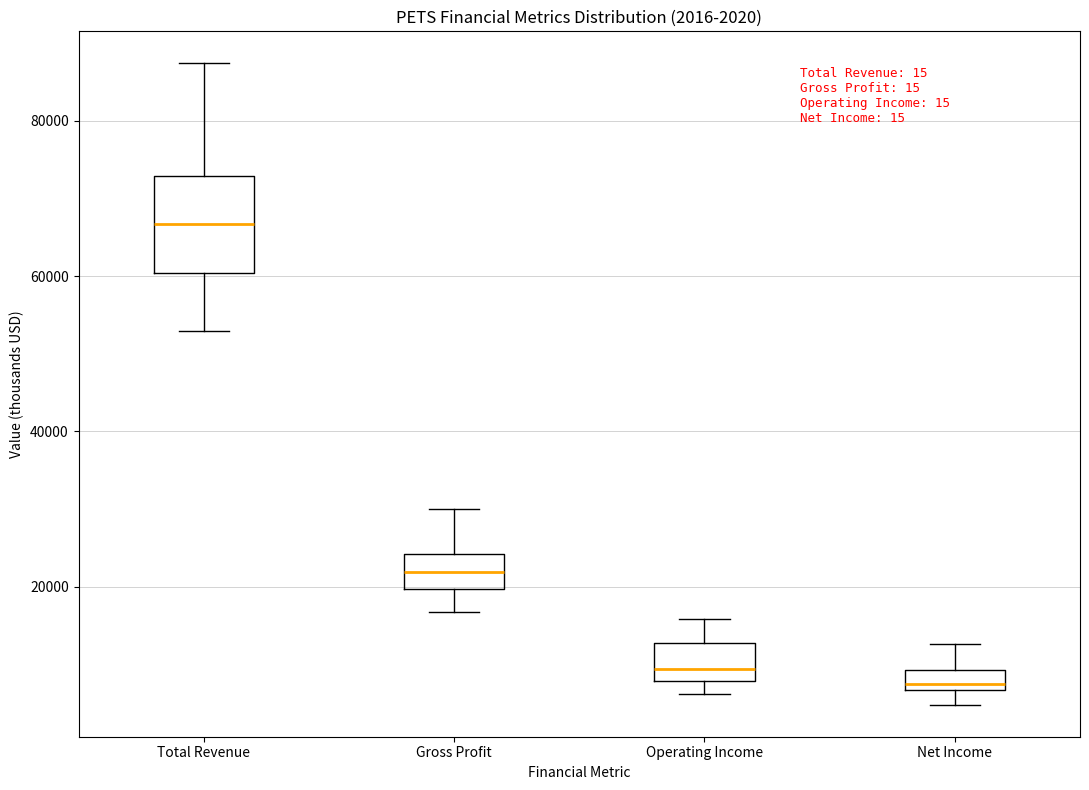

Which box is the tallest, from its lower edge to its upper edge?

Total Revenue